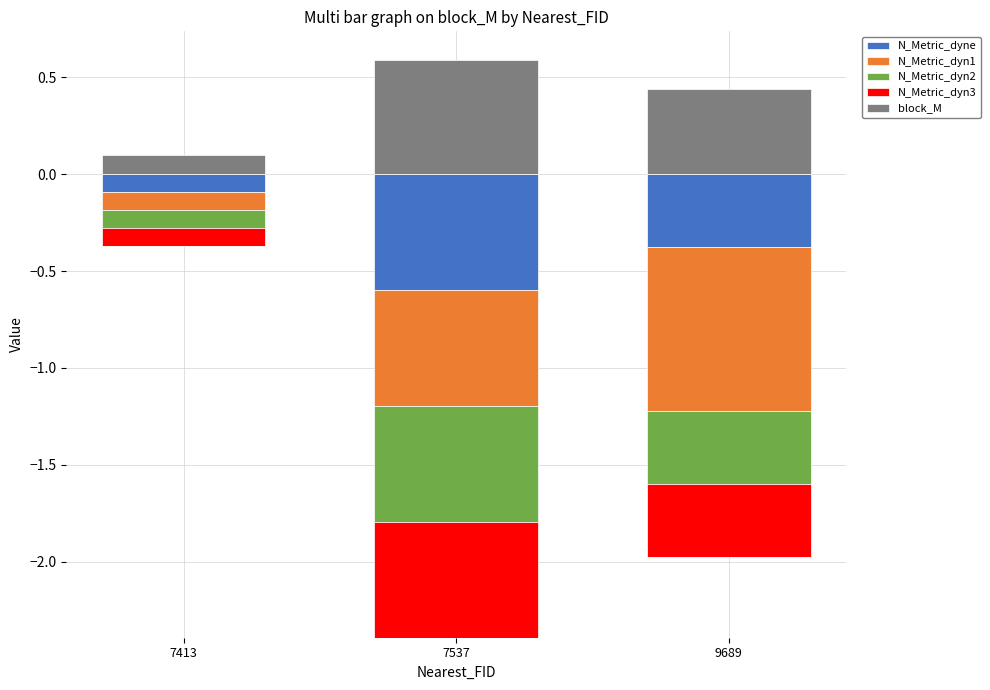

What is the difference between the block_M values at 7413 and 7537?

0.5